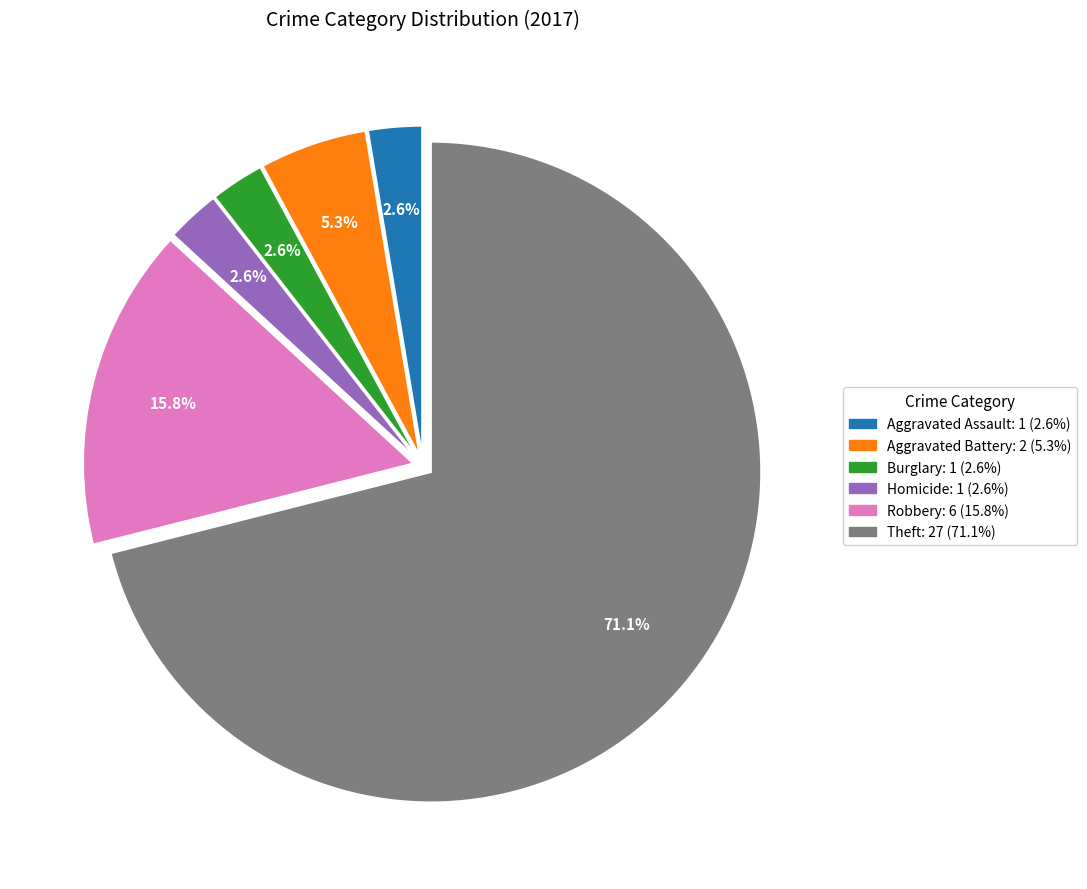

How many segments does this pie chart have?

6